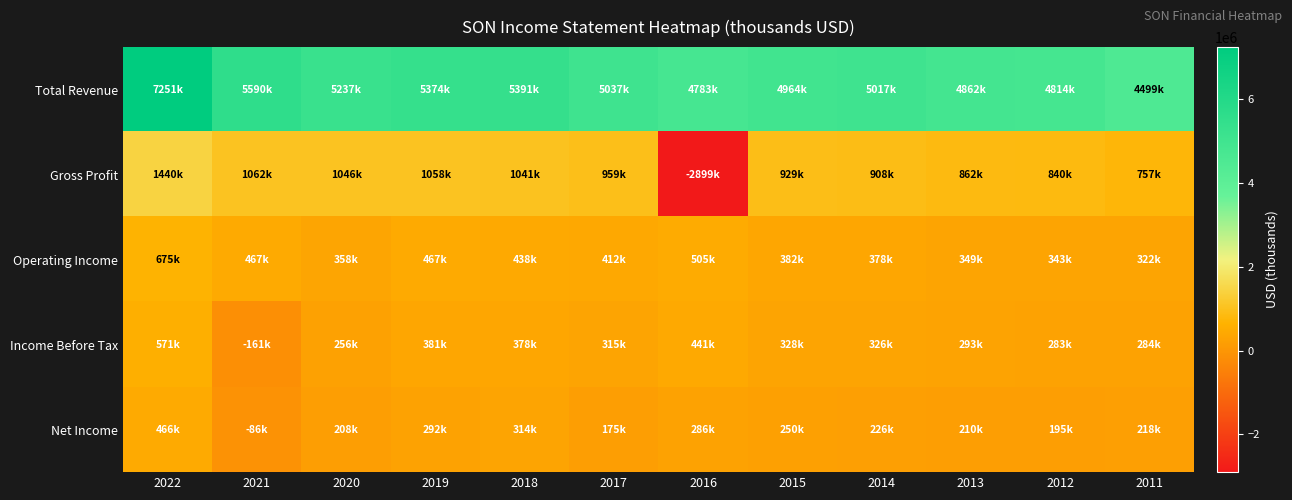

Reading left to right, list all the values displayed in this chart.

Total Revenue: 2022=7250600	2021=5590400	2020=5237400	2019=5374200	2018=5390900	2017=5036700	2016=4782900	2015=4964400	2014=5017000	2013=4861700	2012=4813600	2011=4498900
Gross Profit: 2022=1439600	2021=1061900	2020=1046300	2019=1057800	2018=1041000	2017=958800	2016=-2899200	2015=929400	2014=907900	2013=861600	2012=839600	2011=756800
Operating Income: 2022=675400	2021=466700	2020=357800	2019=467100	2018=437600	2017=412400	2016=504600	2015=382500	2014=378100	2013=349400	2012=343000	2011=322500
Income Before Tax: 2022=571300	2021=-161000	2020=255600	2019=380800	2018=378500	2017=314600	2016=441300	2015=327900	2014=325700	2013=292700	2012=283000	2011=284400
Net Income: 2022=466400	2021=-85500	2020=207500	2019=291800	2018=313600	2017=175300	2016=286400	2015=250100	2014=225900	2013=209800	2012=195300	2011=217500